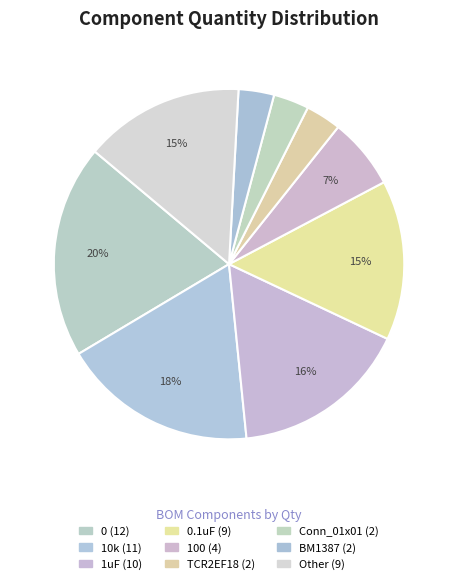

How many slices are in this pie chart?

9